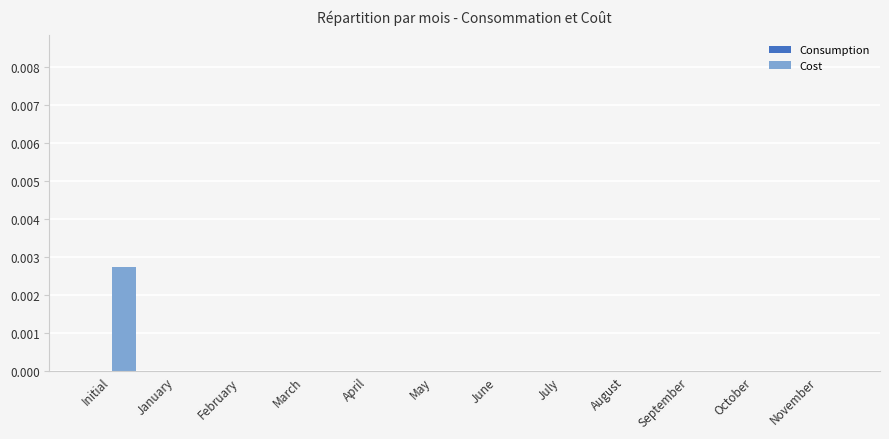

How many series are shown in this chart?

1